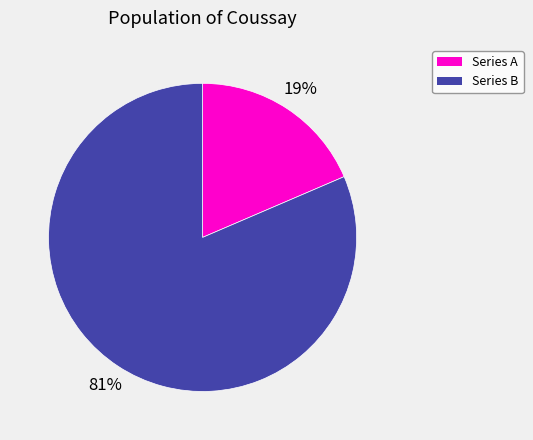

Is there any slice that represents more than half of the pie?

Yes